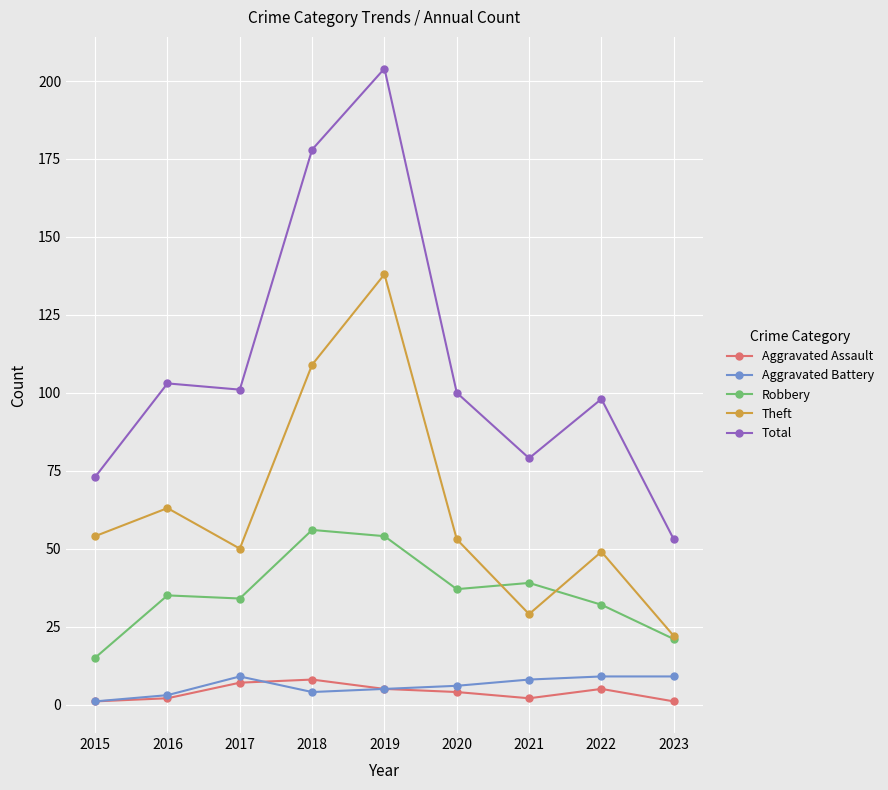

What is the difference between the second highest and second lowest values in the Aggravated Assault series?

6